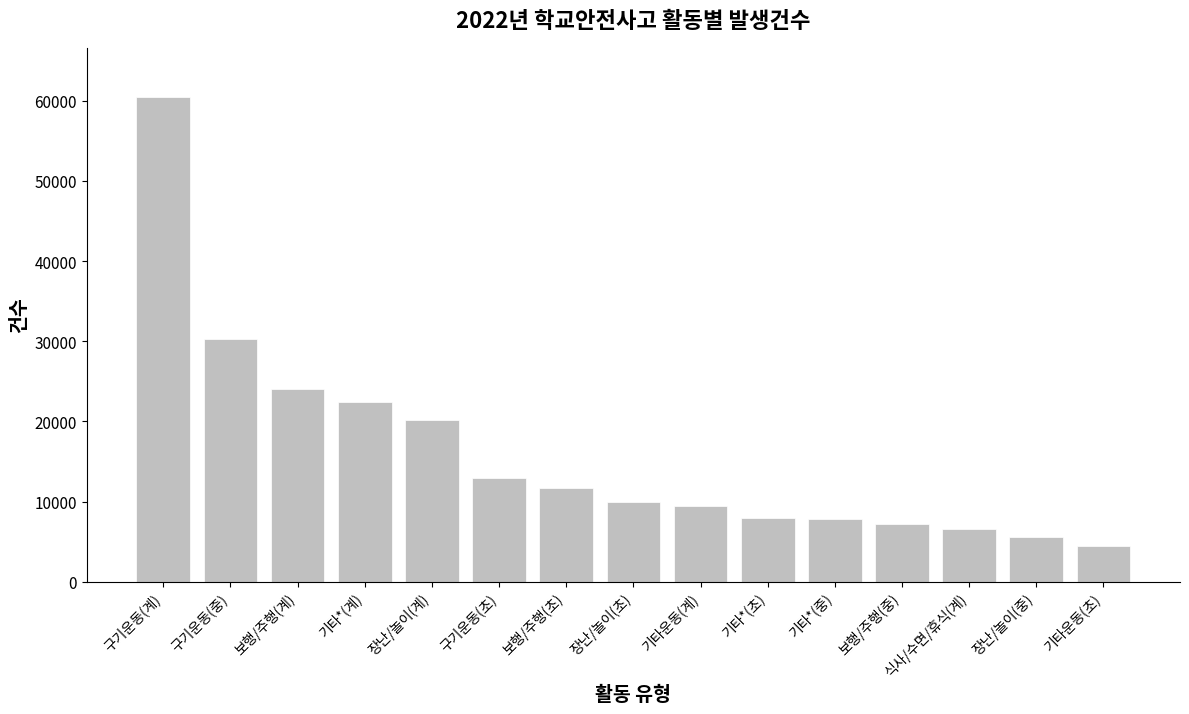

What is the greatest value displayed?

60577